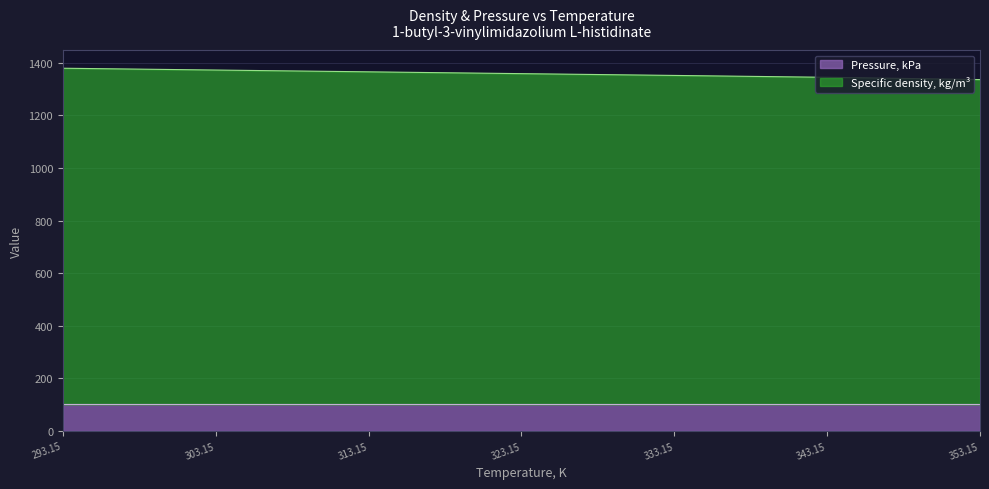

What is the difference between the maximum and second lowest values?

34.5